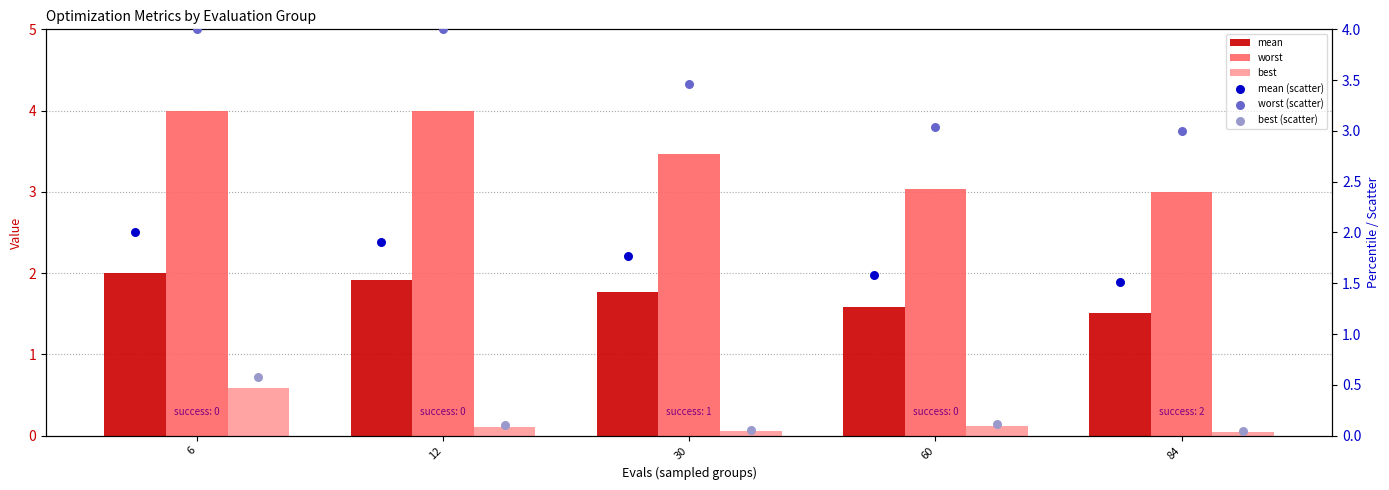

At how many categories does at least one series exceed 0?

5